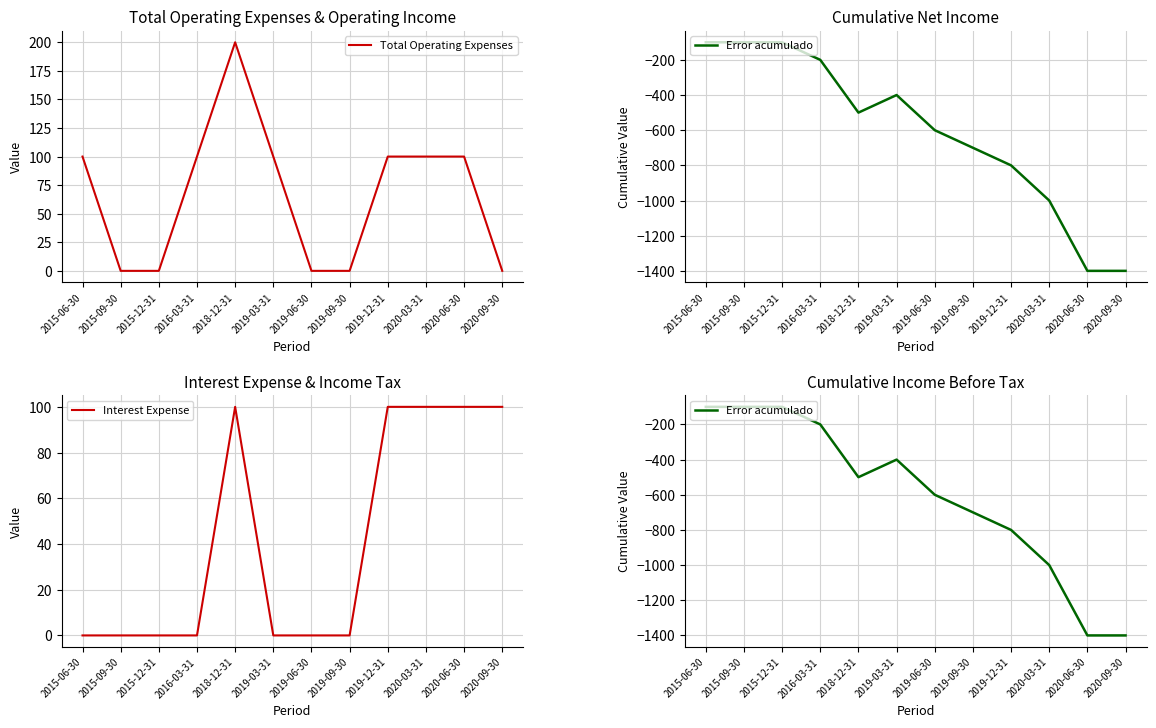

In Interest Expense, how many points are higher than both neighbors (excluding endpoints)?

1